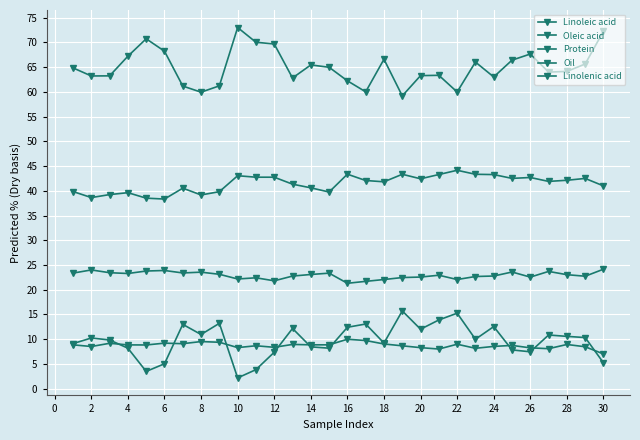

What is the maximum value for Oleic acid?

15.7